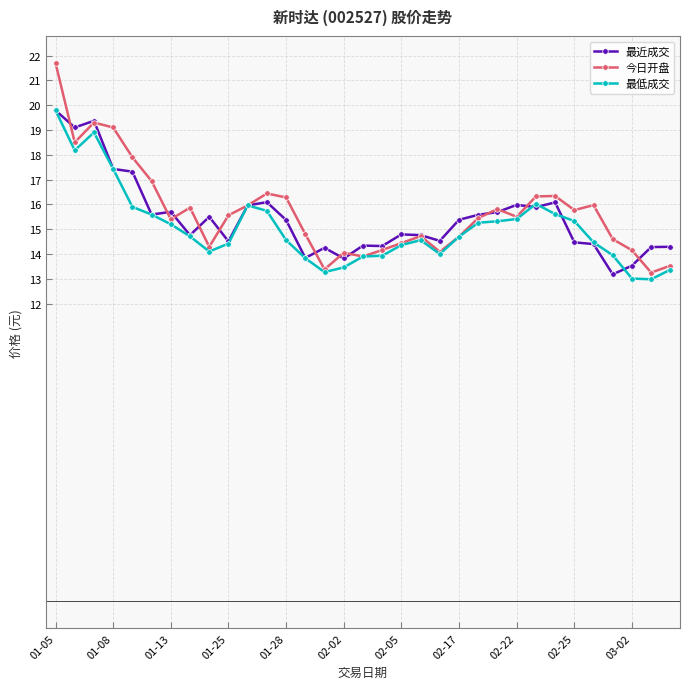

What is the maximum value for 最低成交?

19.8